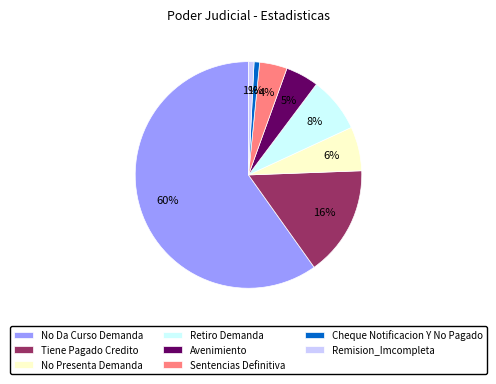

Which category has the biggest portion of the pie?

No Da Curso Demanda